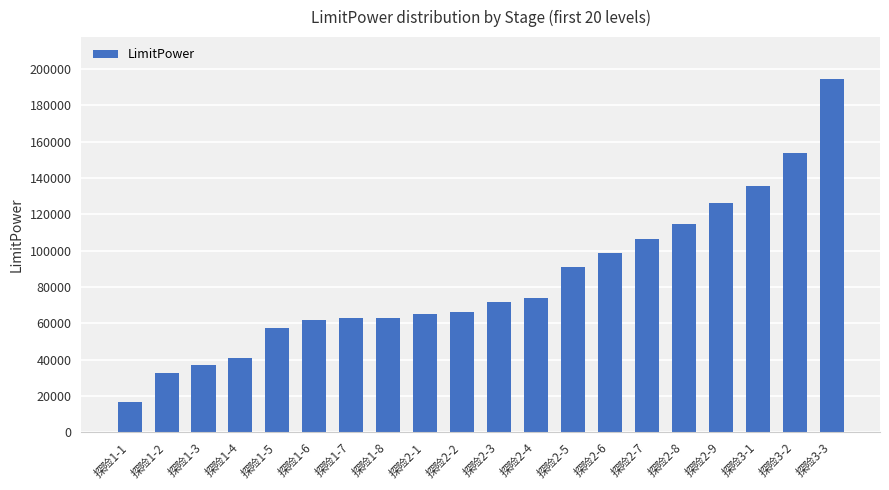

Read the value at 探险1-3.

36894